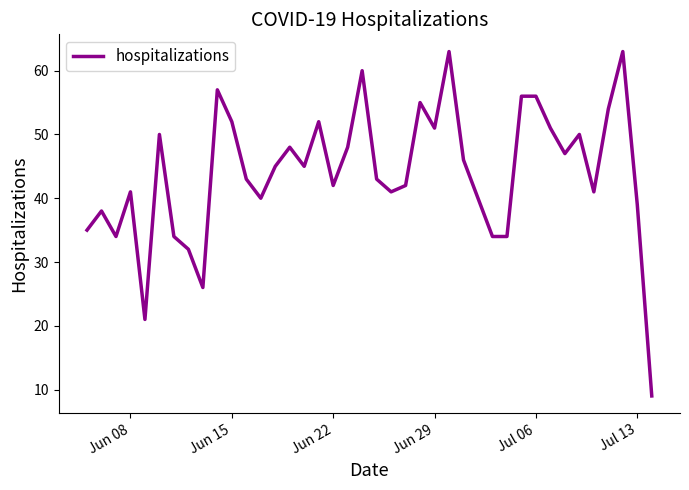

What is the maximum value shown in the chart?

63